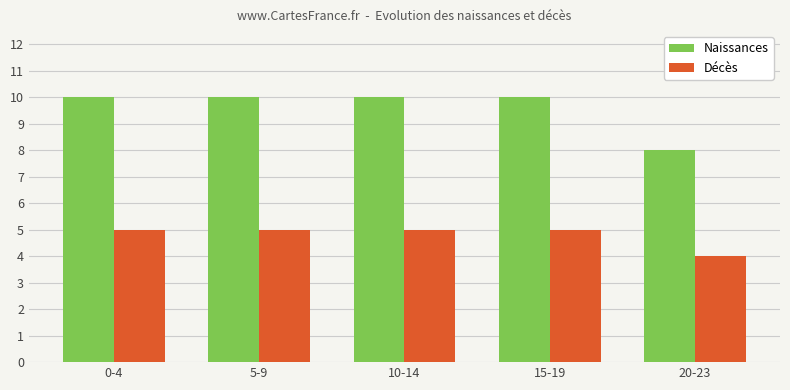

How many bars are there in each group?

2